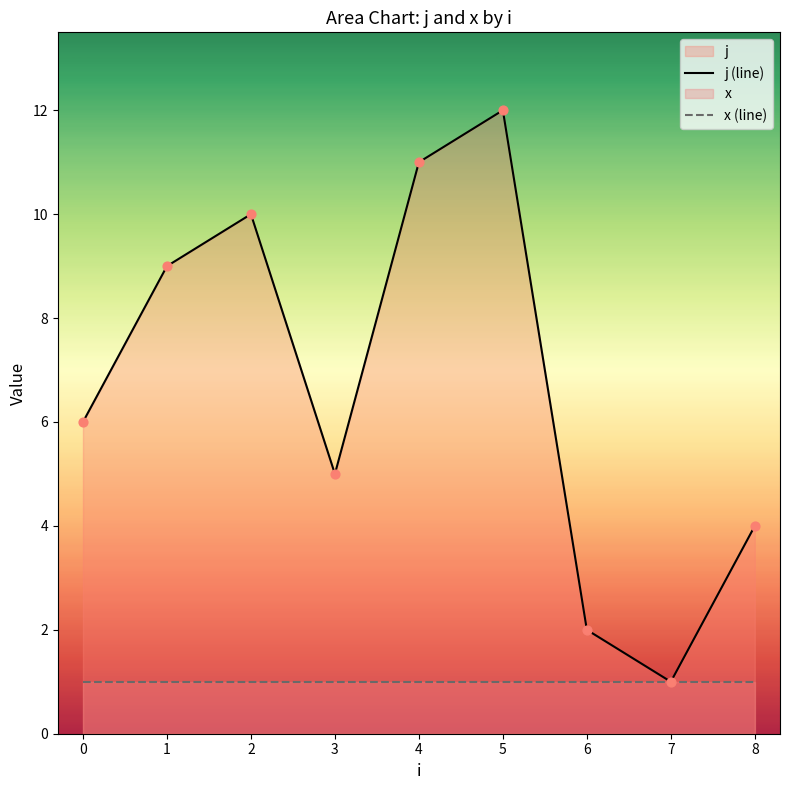

Which series reaches the minimum Y coordinate?

j (line)